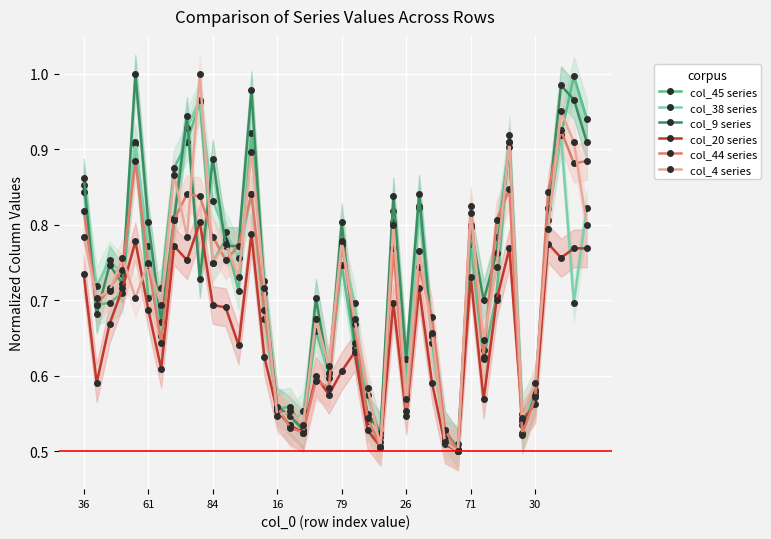

True or false: col_4 has more than 1 interior local peaks.

True